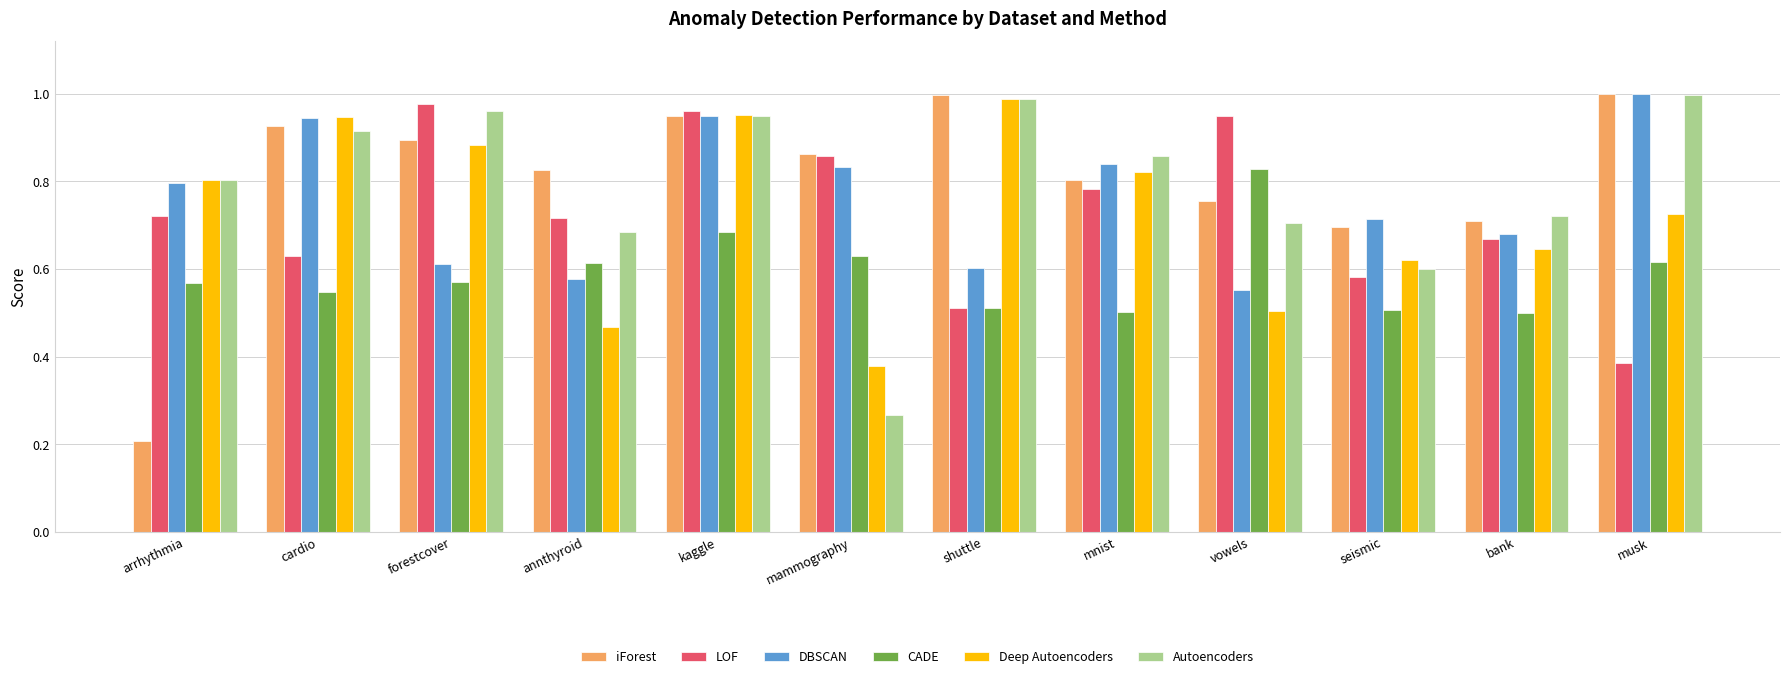

What is the sum of all Deep Autoencoders values?

8.7